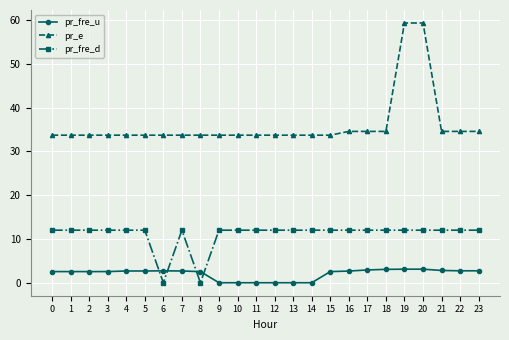

What is the highest value of the pr_fre_d series?

12.0